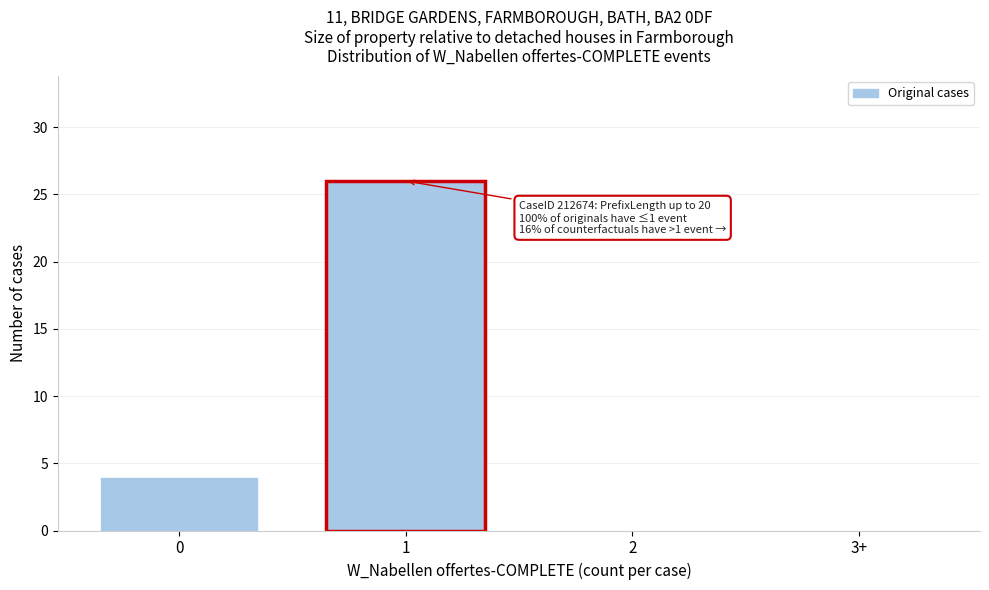

Reading right to left, transcribe all the data shown in this chart.

3+=0	2=0	1=26	0=4